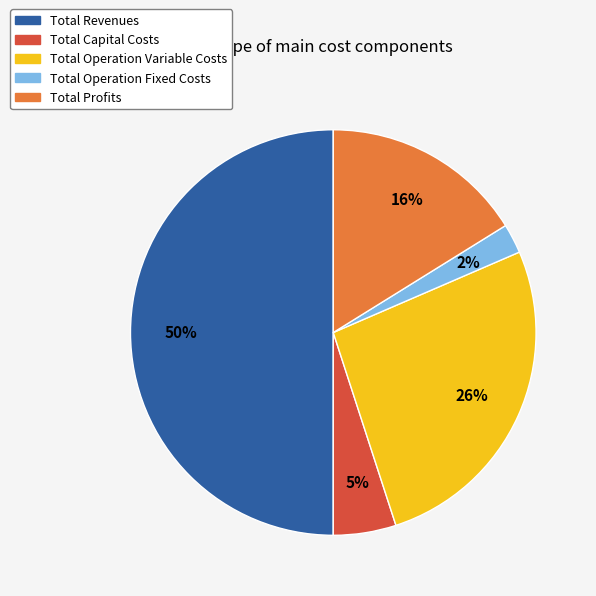

What is the smallest slice in the pie chart?

Total Operation Fixed Costs